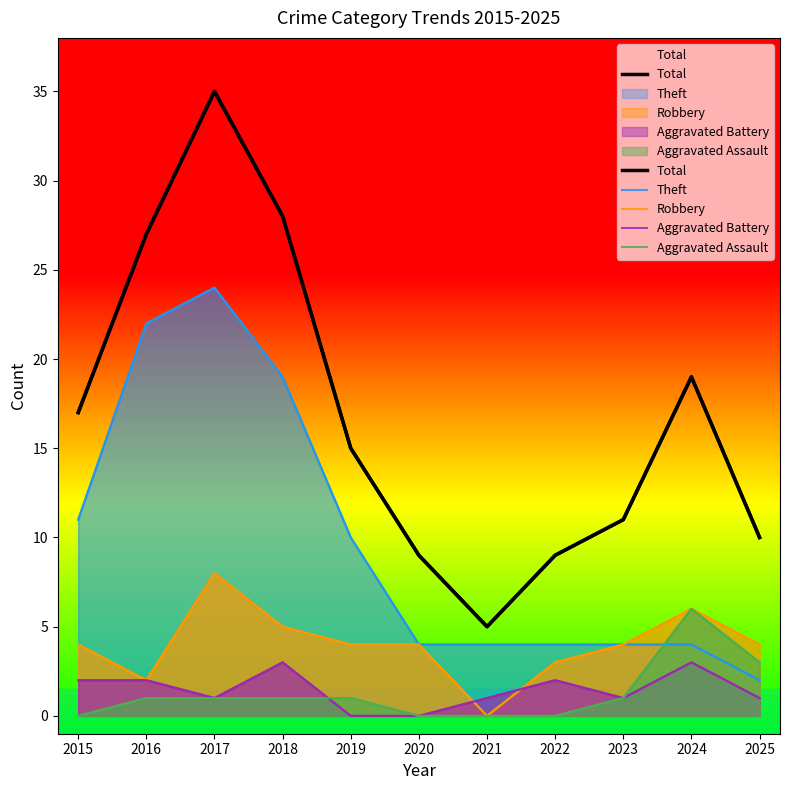

What is the value of the Aggravated Battery point at the 10th from the left?

3